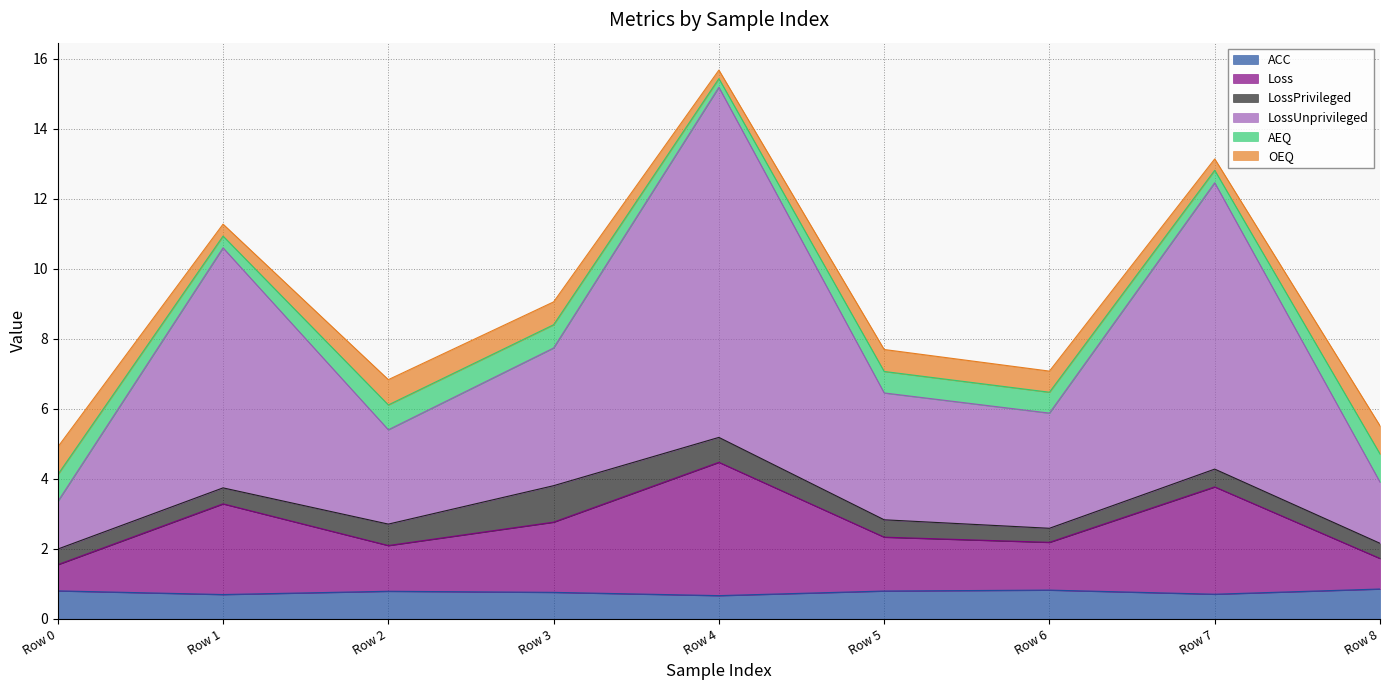

What is the total value across all series at Row 5?

7.7